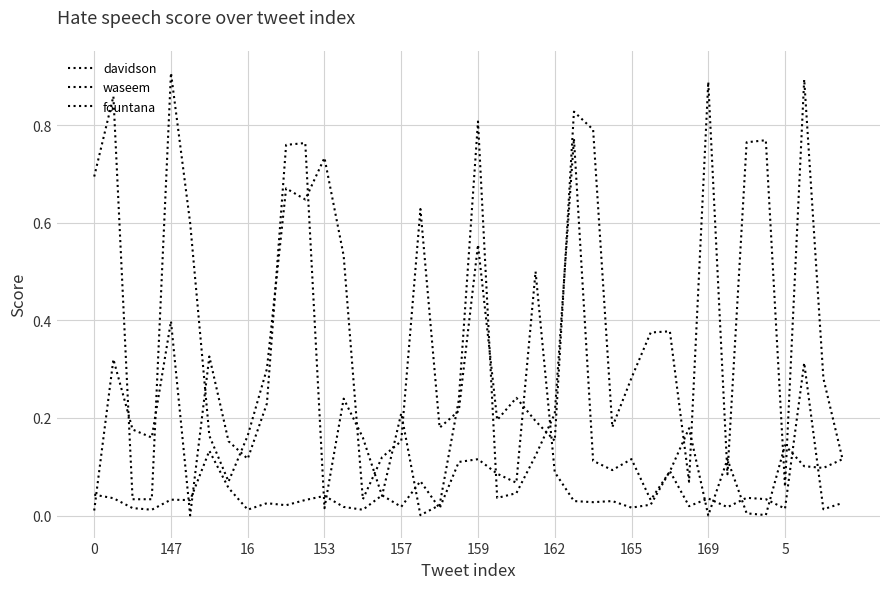

Does the chart have visible grid lines?

Yes